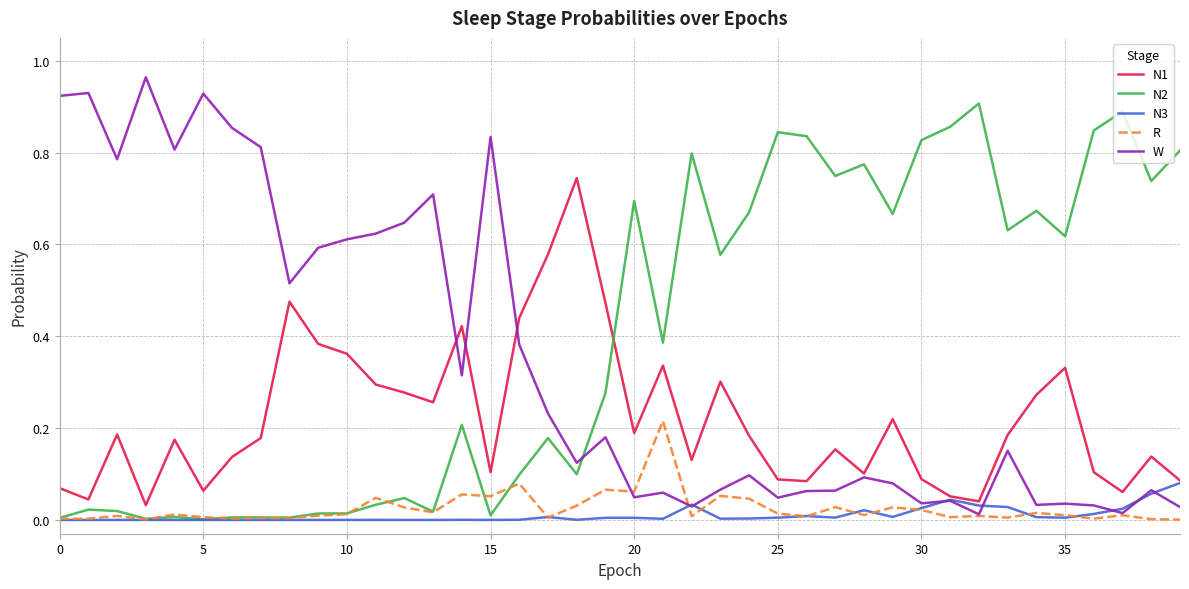

True or false: N1 and R cross at least once.

False